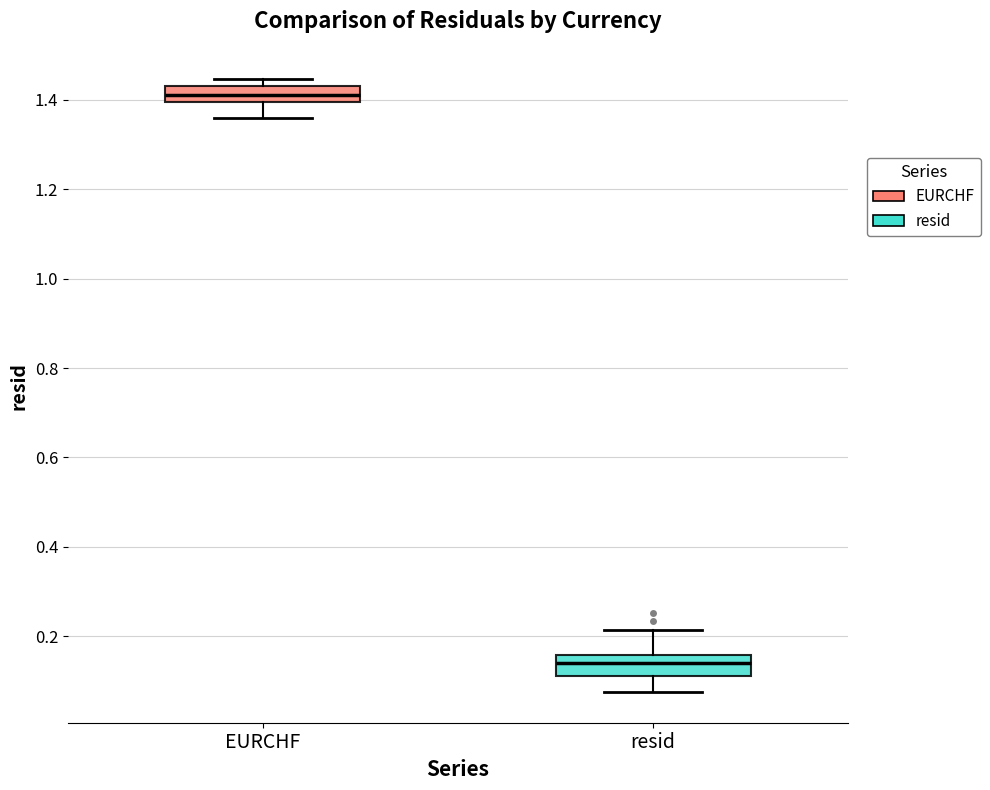

Which box has the highest median line?

EURCHF